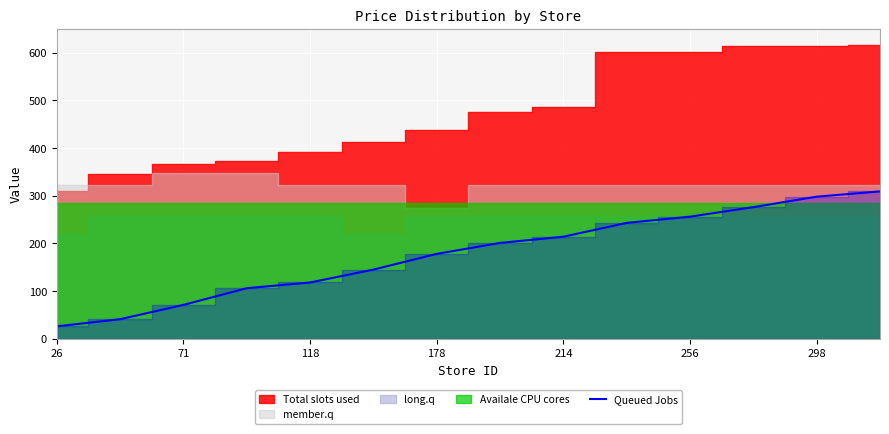

What is the sum of all values?

2482